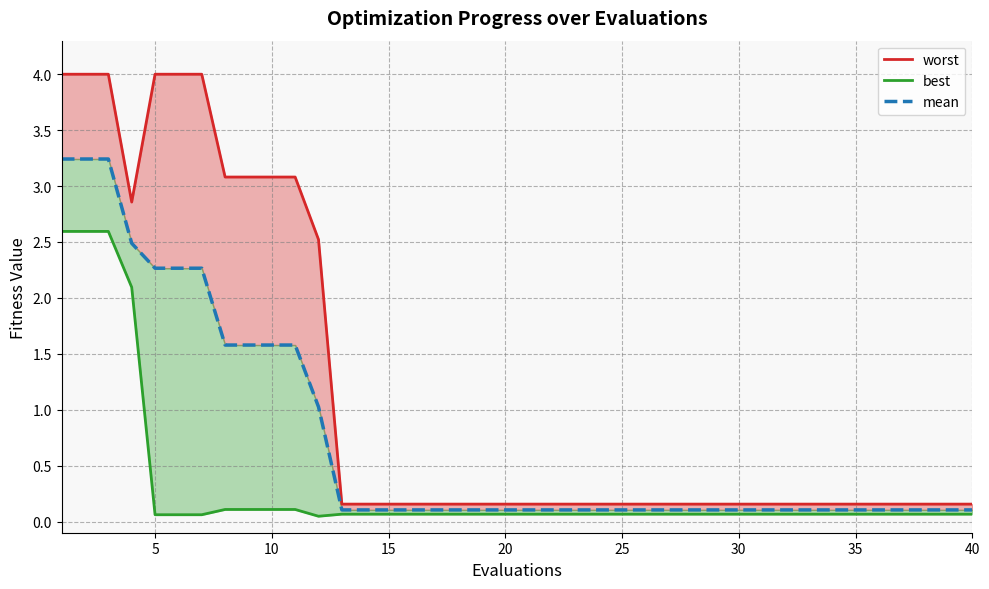

At 35, list the series in order from largest to smallest.

worst, mean, best